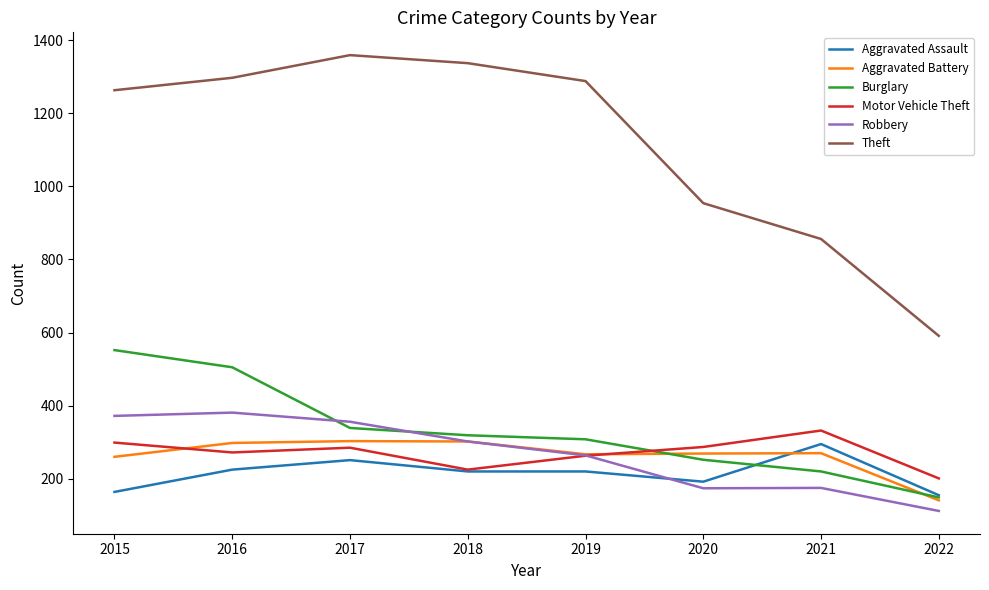

What is the difference between the maximum and minimum values in the Robbery series?

269